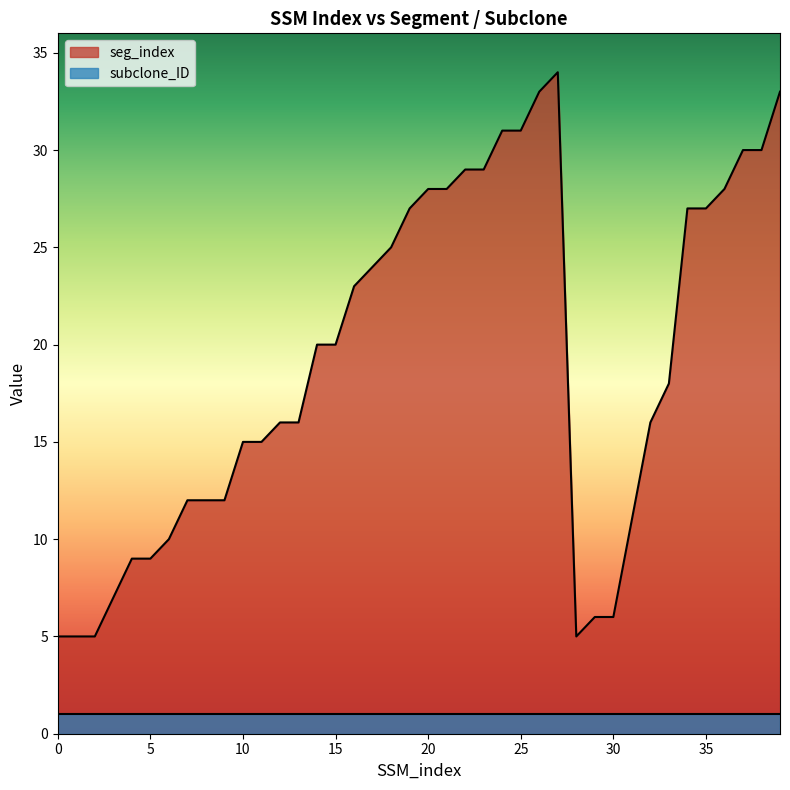

Rank the categories by value from highest to lowest.

27, 26, 39, 24, 25, 37, 38, 22, 23, 20, 21, 36, 19, 34, 35, 18, 17, 16, 14, 15, 33, 12, 13, 32, 10, 11, 7, 8, 9, 31, 6, 4, 5, 3, 29, 30, 0, 1, 2, 28